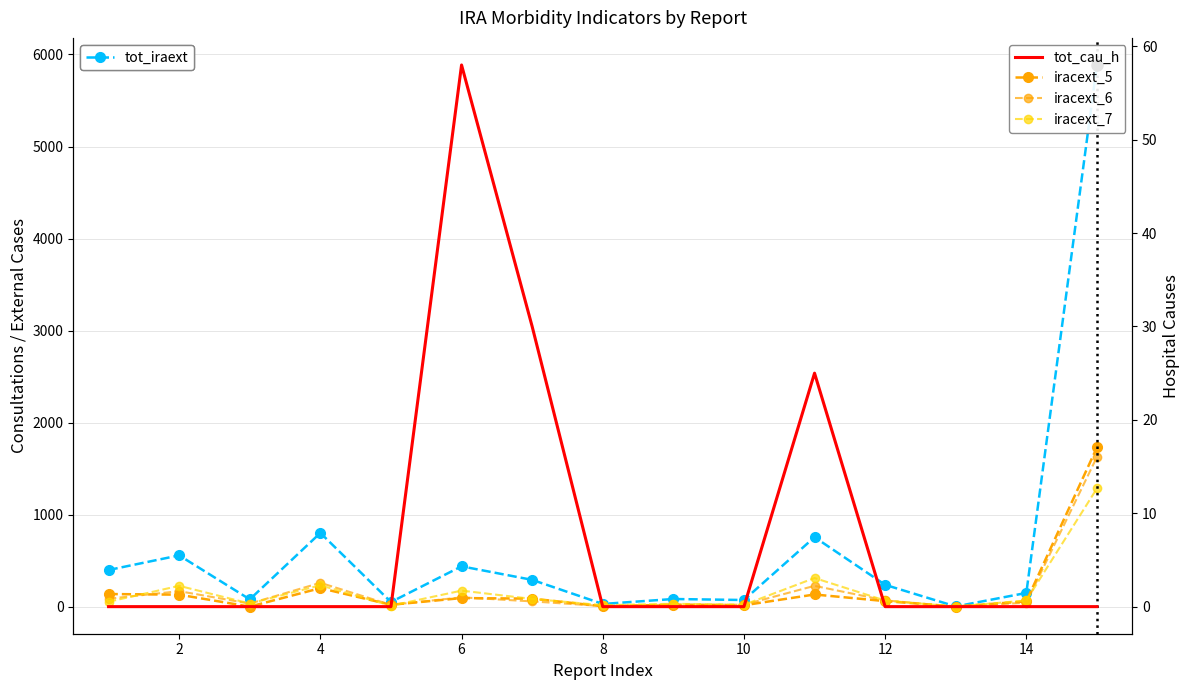

True or false: tot_cau_h and iracext_6 cross at least once.

False